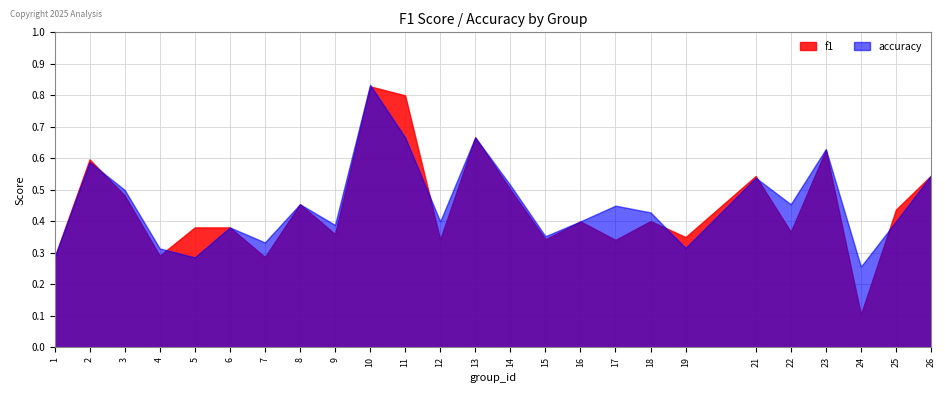

Count the number of categories in the chart.

25